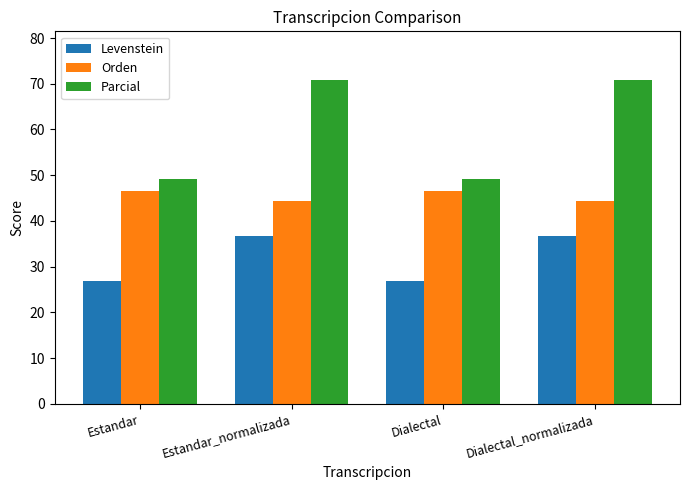

At how many categories does at least one series exceed 65?

2